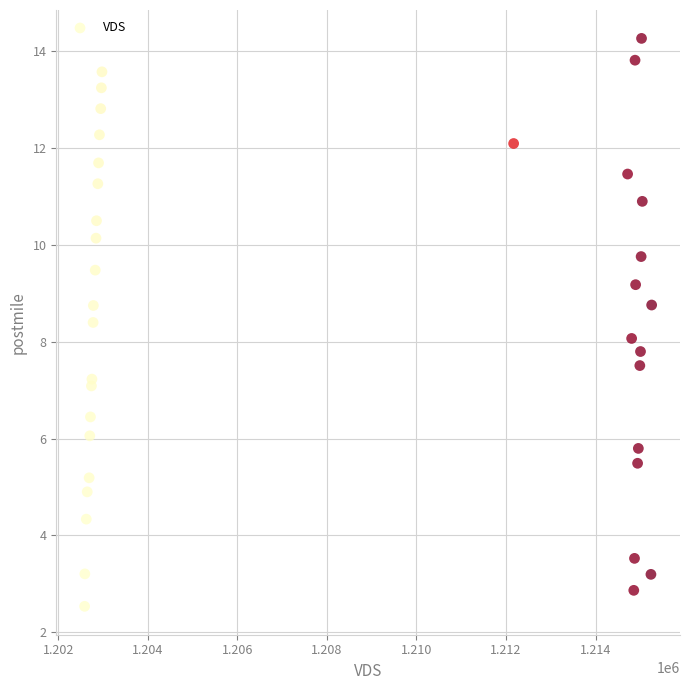

What is the range of X values (max minus min)?

12662.0